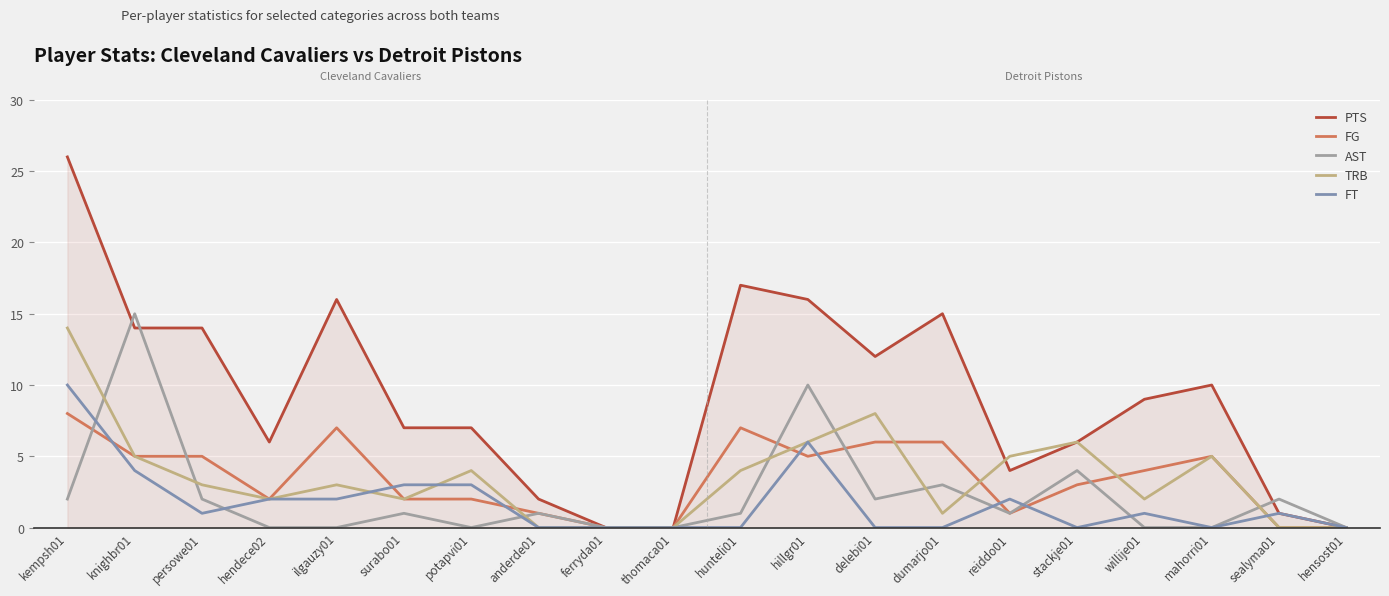

What are all the series names shown in the legend?

PTS, FG, AST, TRB, FT